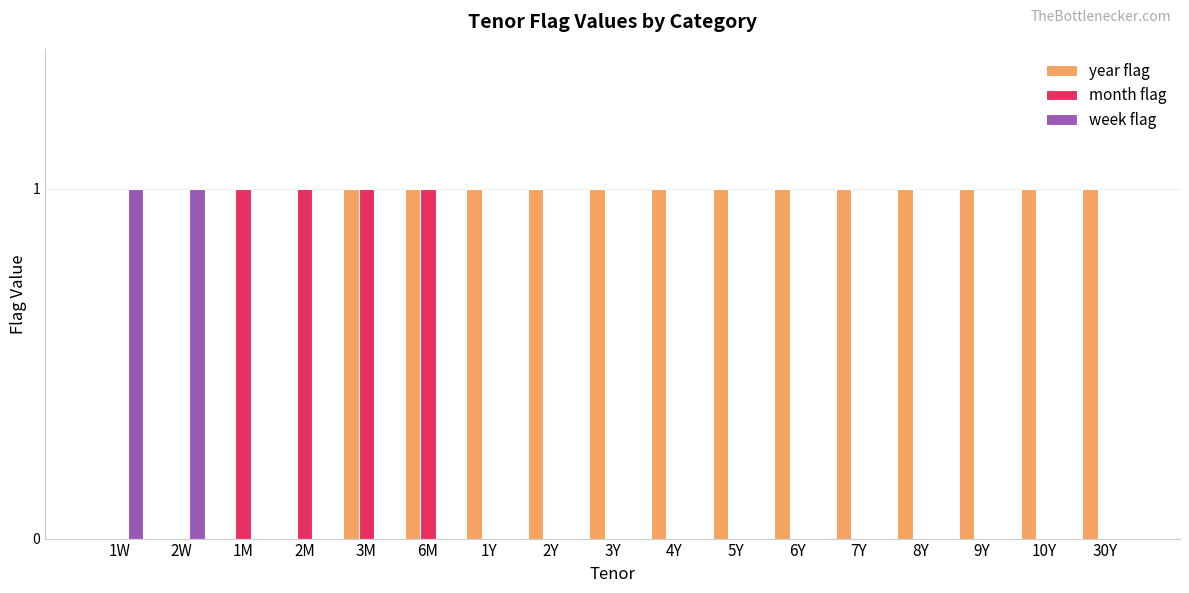

The value of year flag at 1W is -1. True or false?

False